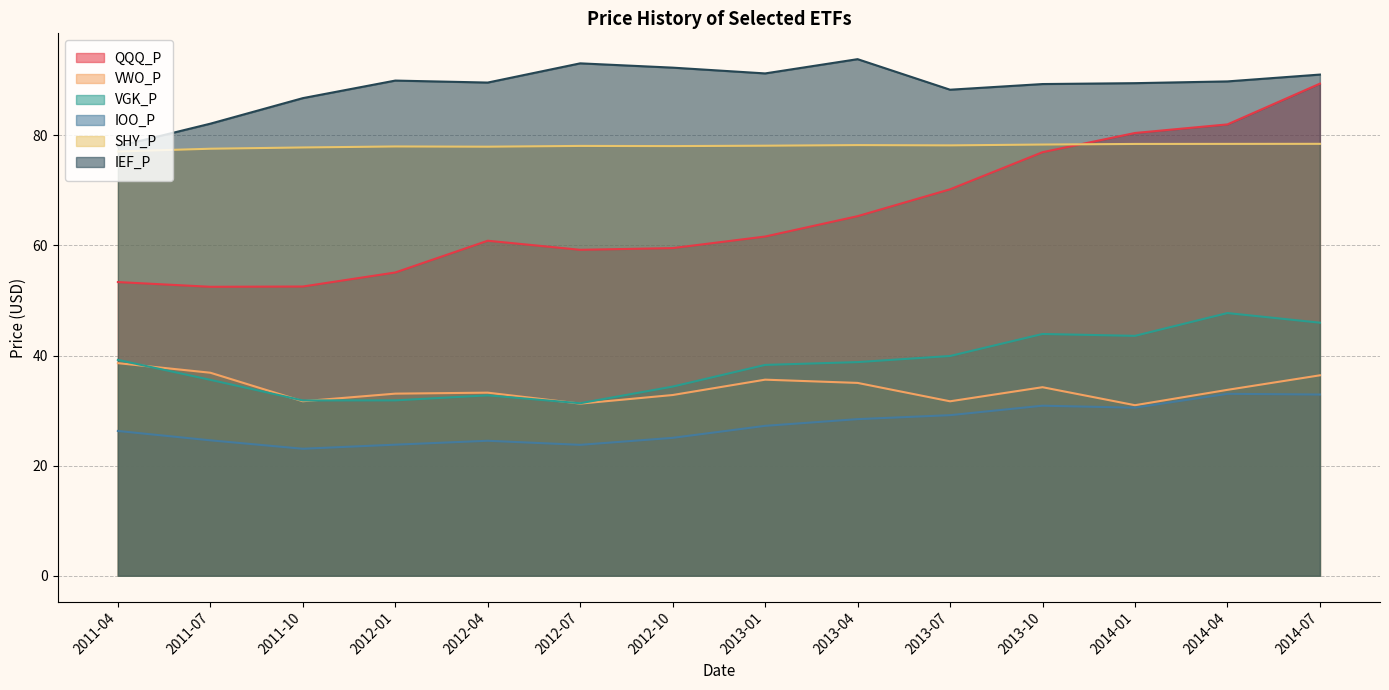

Is it true that IOO_P equals 29.2 at 2013-07?

True